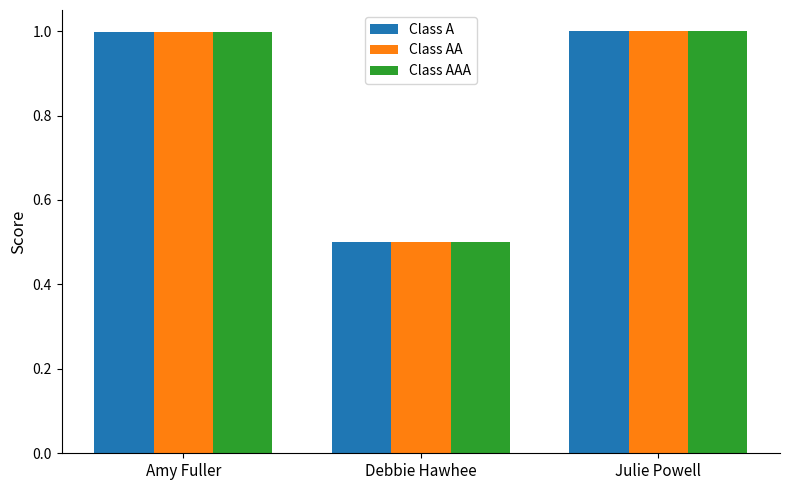

How many groups of bars are there?

3